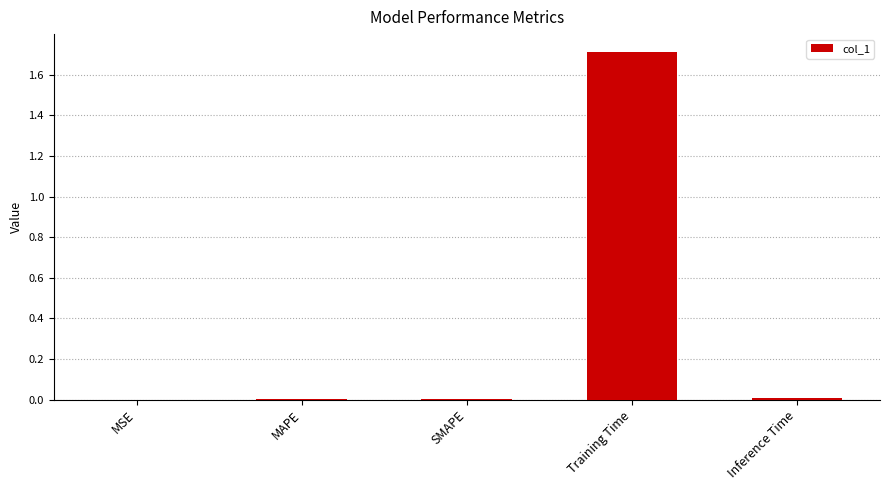

True or false: the data shows 0.0 at MSE.

True